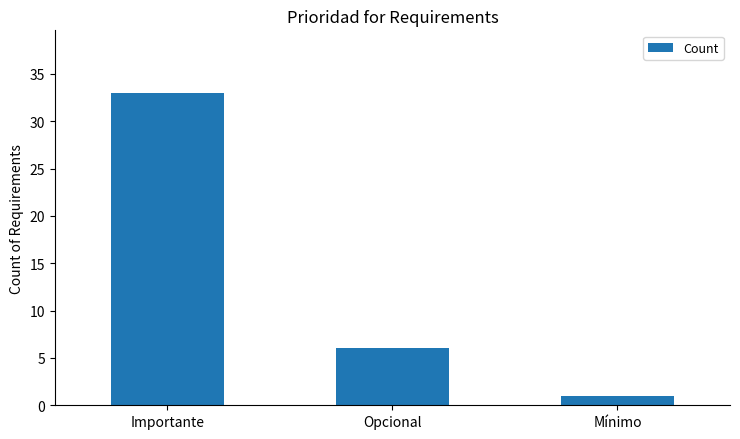

Are the bars horizontal?

No